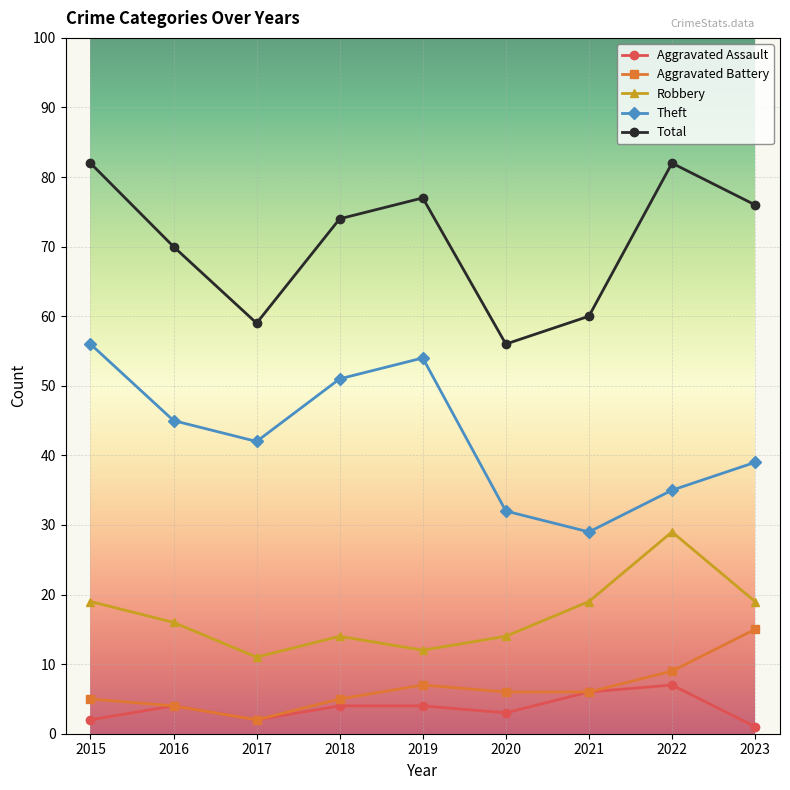

What is the sum of the Aggravated Battery values at 2017 and 2018?

7